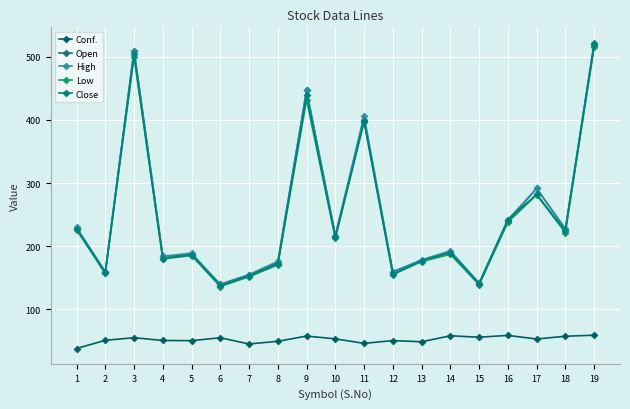

True or false: Close and Conf. cross at least once.

False